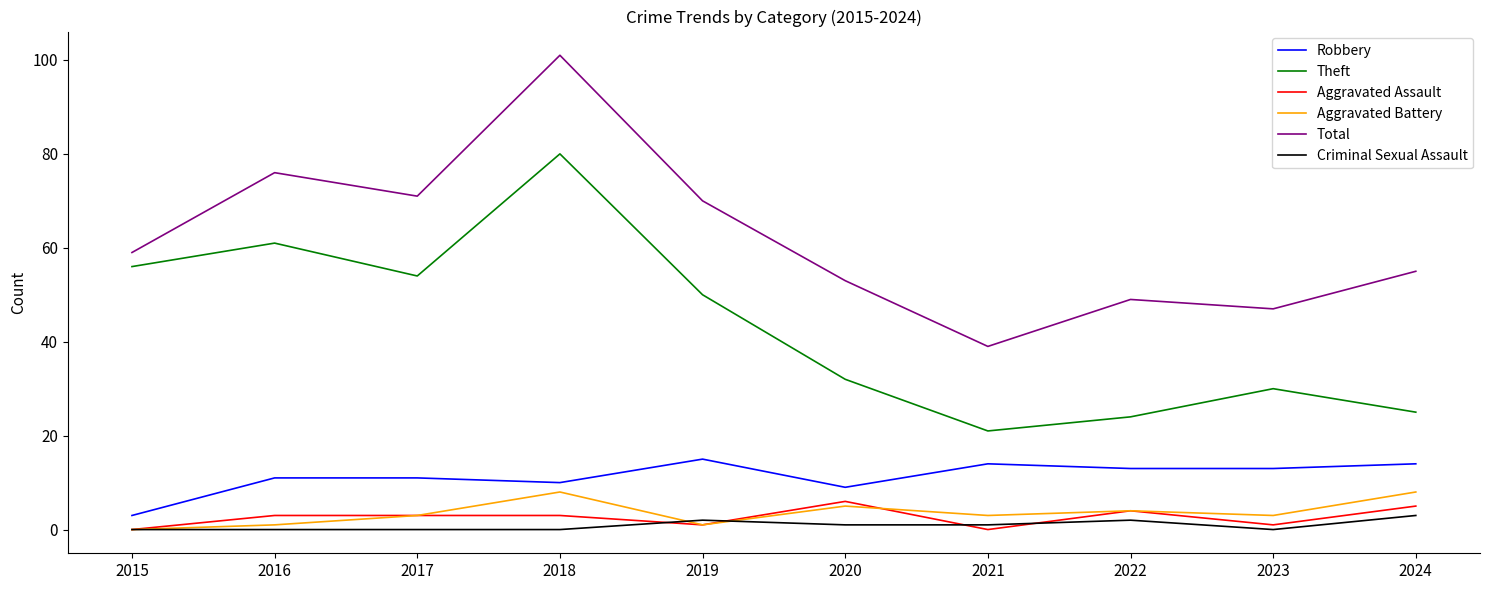

True or false: Robbery has a value of 4 at 2022.

False